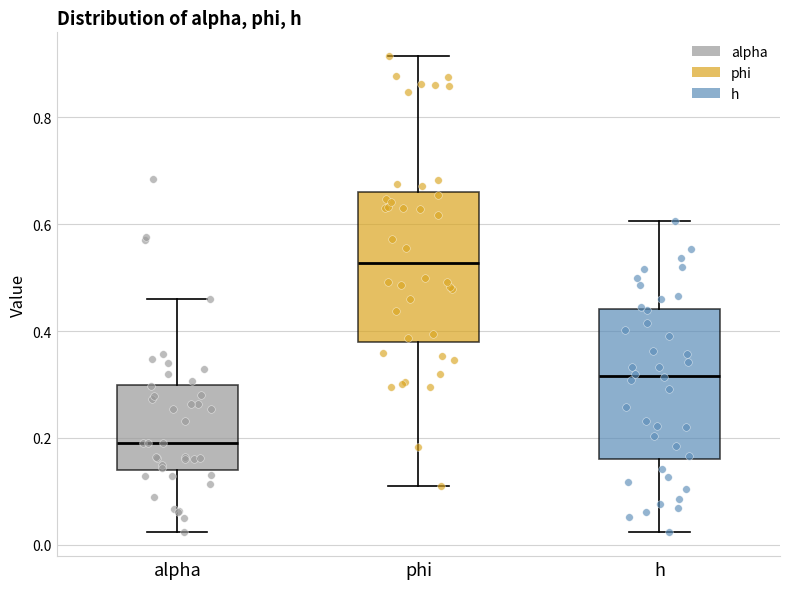

Which box has the lowest median line?

alpha